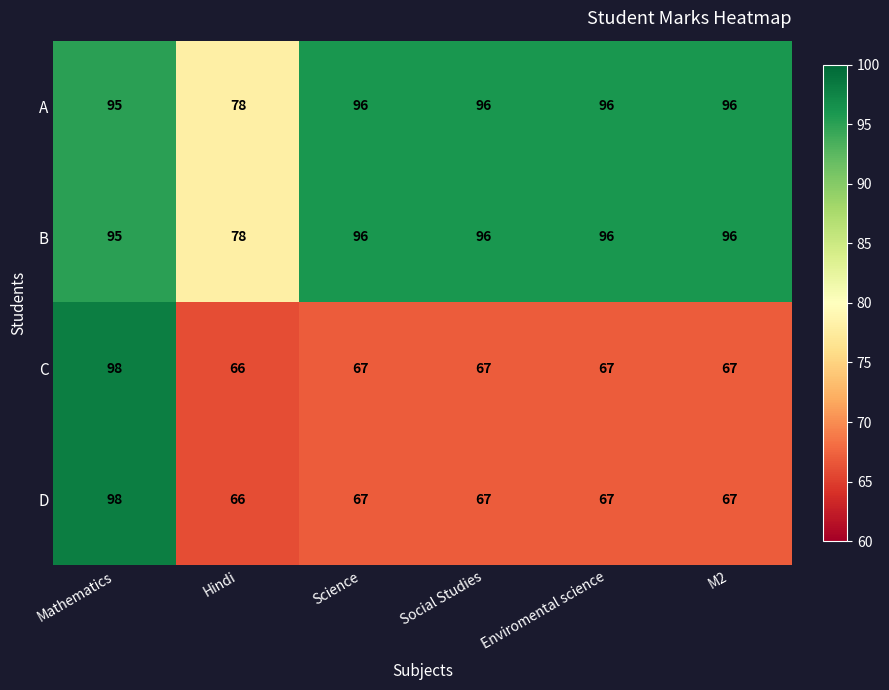

What is the sum of the B values at M2 and Mathematics?

191